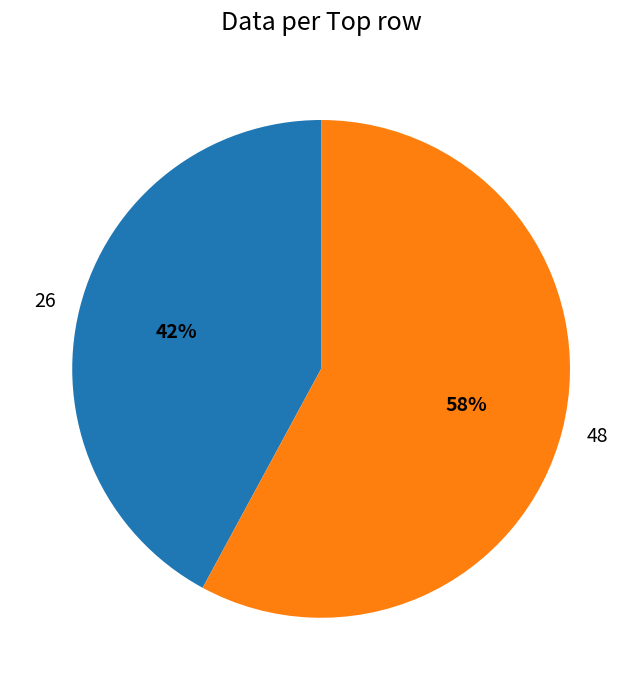

To the nearest percent, what is the average slice percentage?

50%